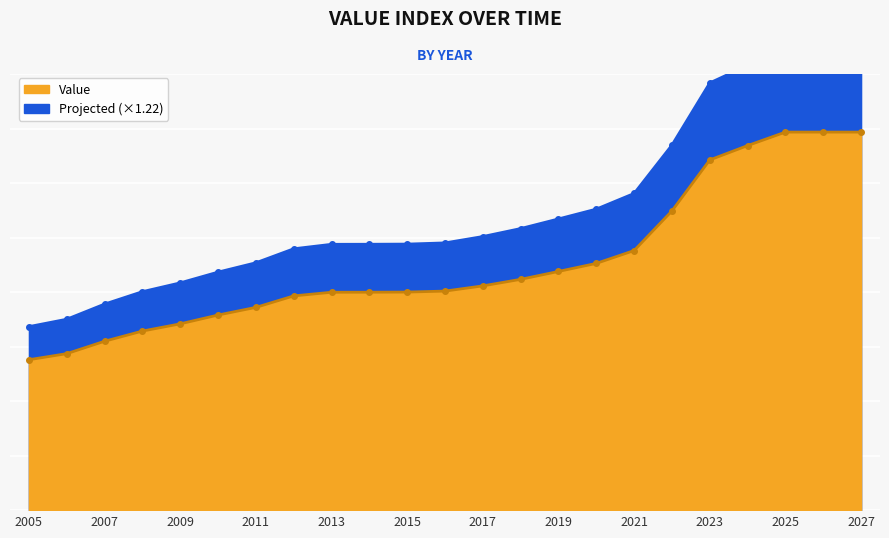

What is the smallest value displayed?

84.2